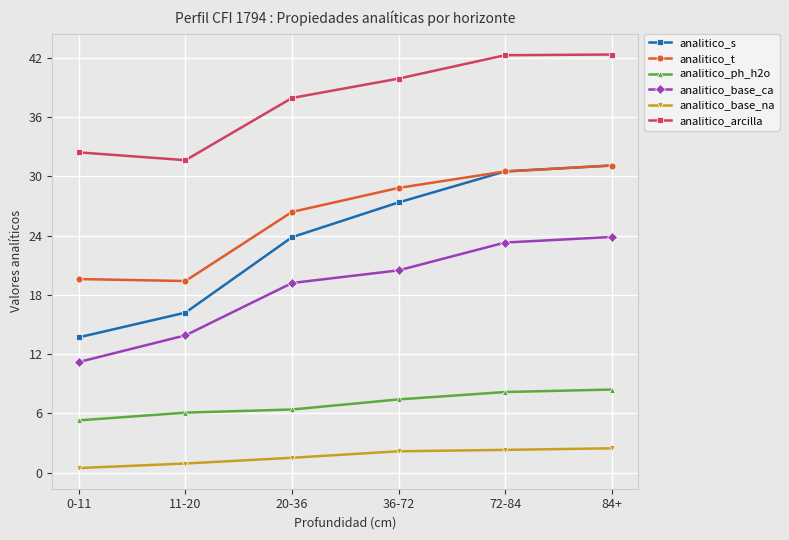

The analitico_arcilla series shows 64.8 at 72-84. True or false?

False